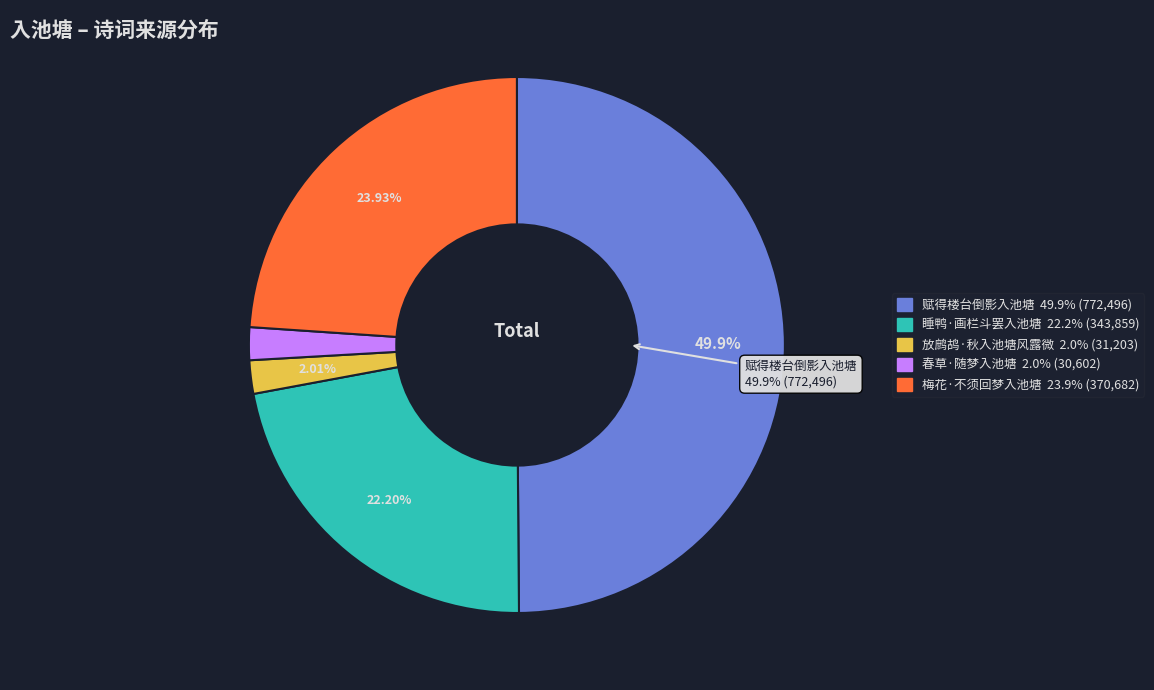

The 赋得楼台倒影入池塘 slice represents 40% of the pie. True or false?

False